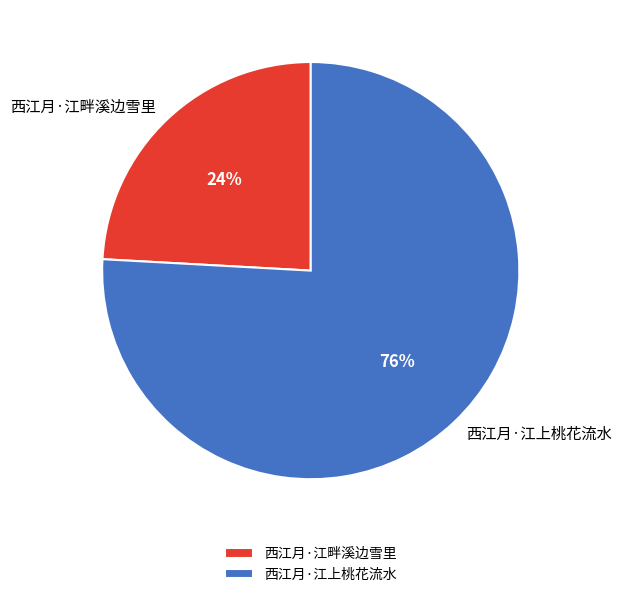

What is the smallest slice in the pie chart?

西江月·江畔溪边雪里